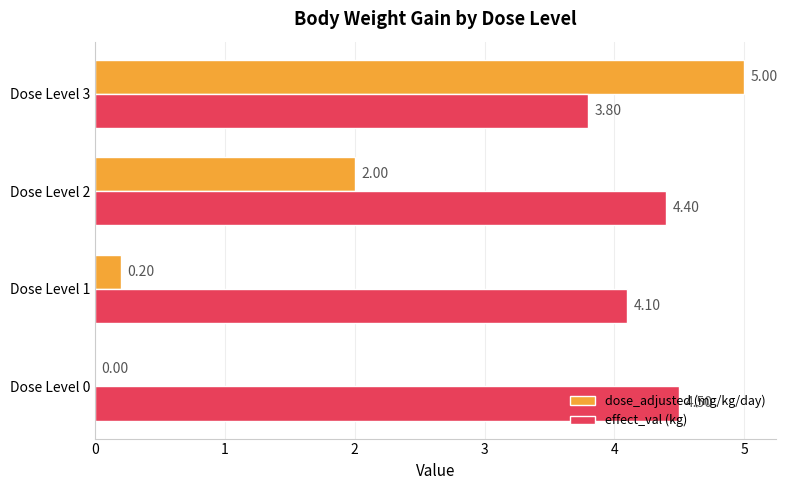

At which category is the sum across all series the highest?

Dose Level 3